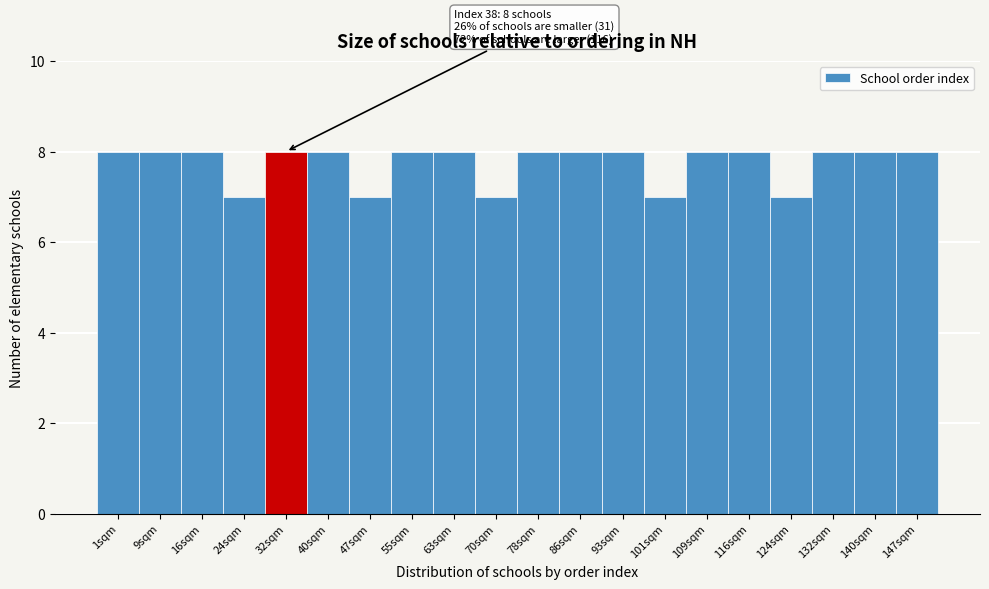

Reading right to left, what are all the values shown in this chart?

147sqm=8	140sqm=8	132sqm=8	124sqm=7	116sqm=8	109sqm=8	101sqm=7	93sqm=8	86sqm=8	78sqm=8	70sqm=7	63sqm=8	55sqm=8	47sqm=7	40sqm=8	32sqm=8	24sqm=7	16sqm=8	9sqm=8	1sqm=8